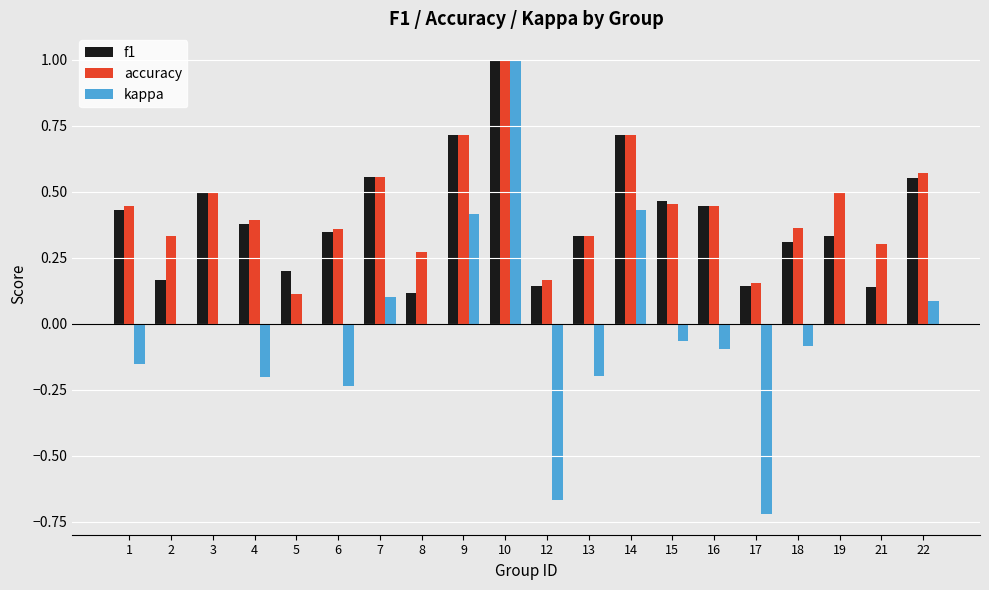

The value of accuracy at 9 is 0.2. True or false?

False